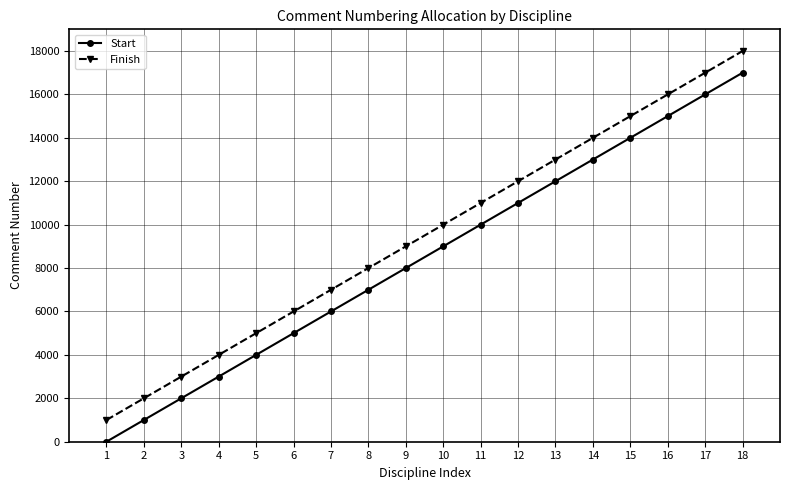

What is the difference between the maximum and second lowest values in the Finish series?

16000